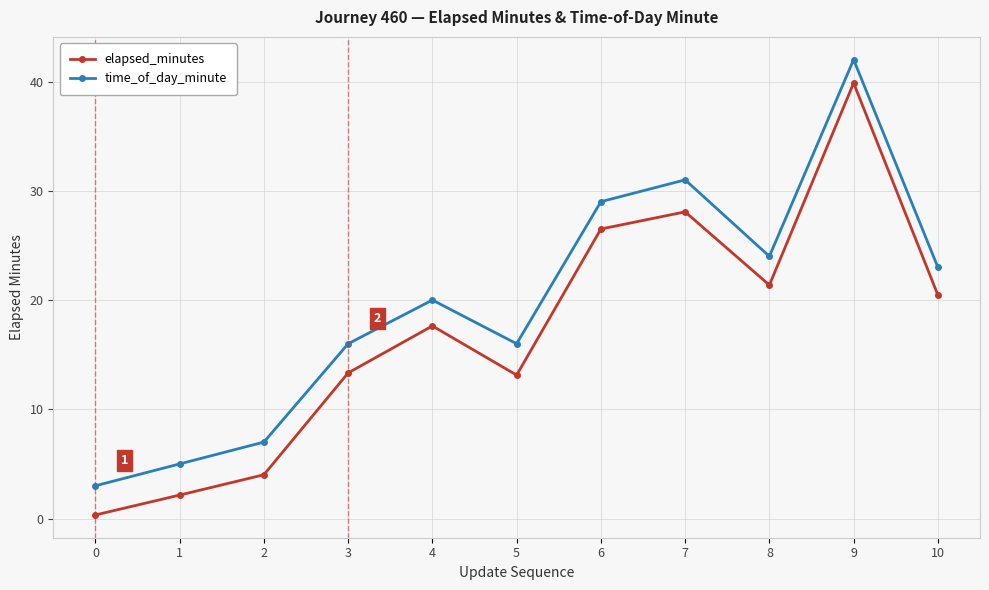

Rank the series by their average value, from lowest to highest.

elapsed_minutes, time_of_day_minute